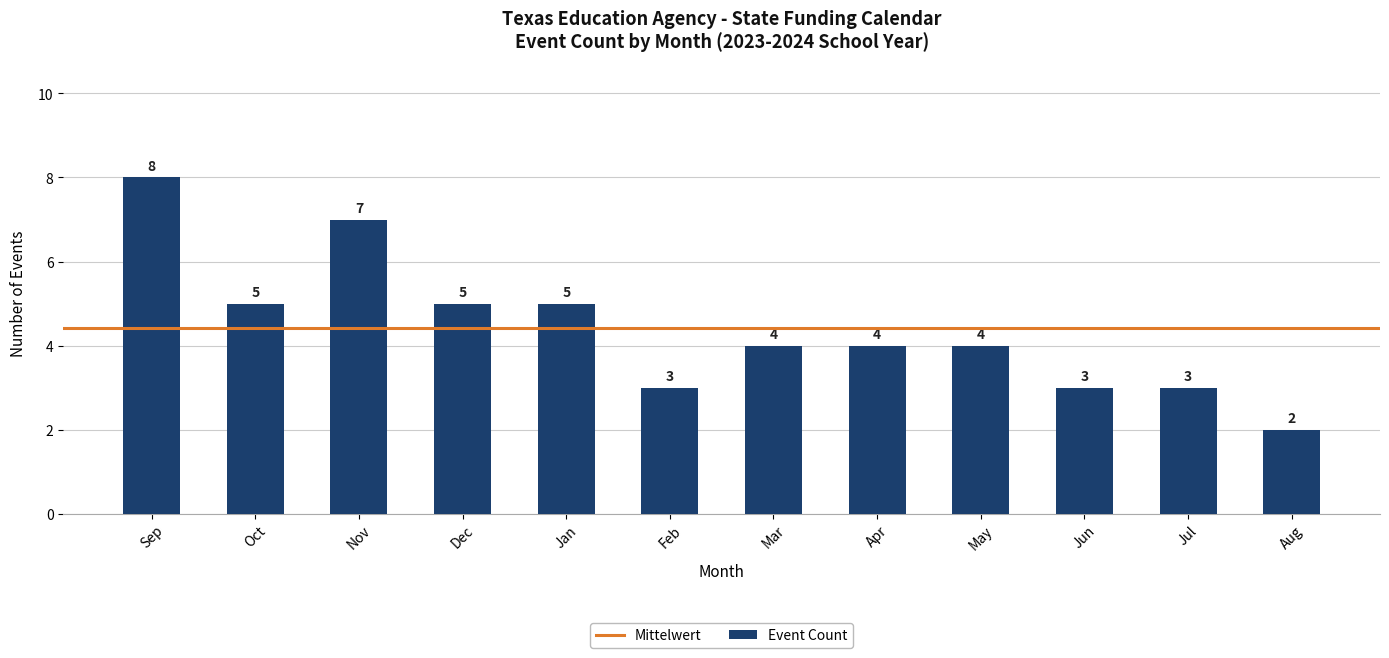

At which label does the data first exceed 4?

Sep